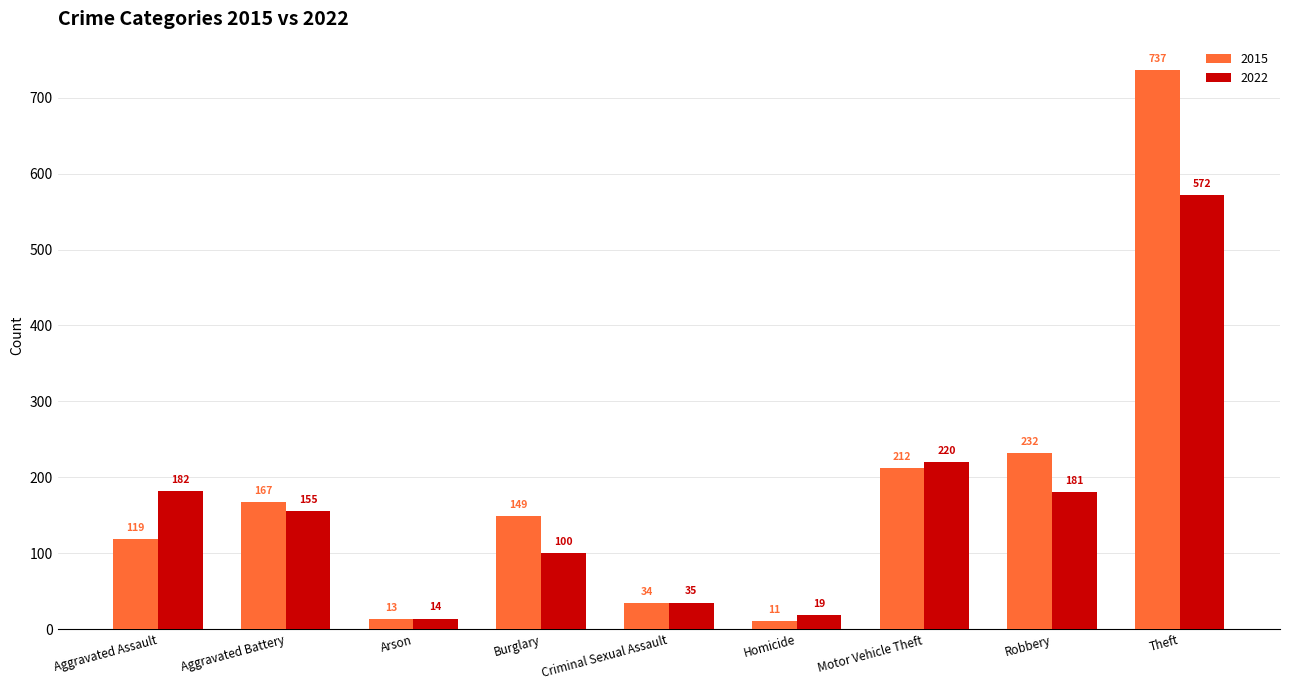

What is the difference between the maximum and minimum values in the 2022 series?

558